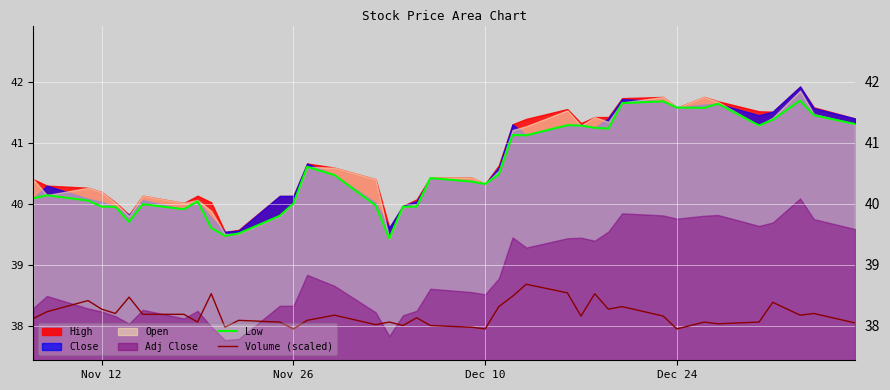

What is the maximum value for Volume (scaled)?

38.7